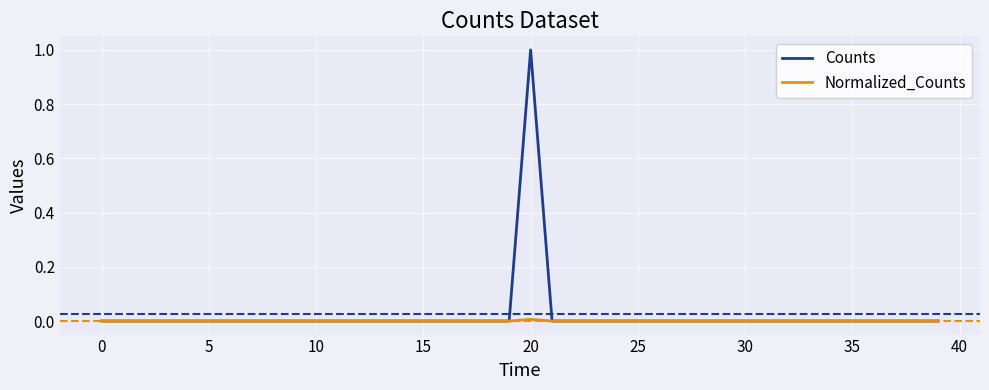

Which series has the largest range (max minus min)?

Counts